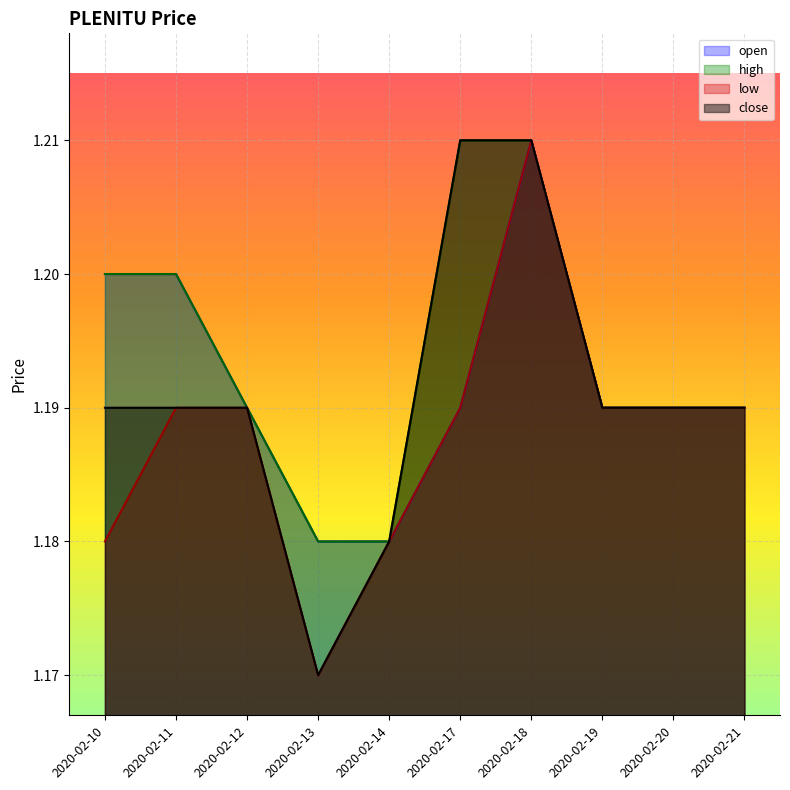

What is the approximate value of close at 2020-02-17?

1.2